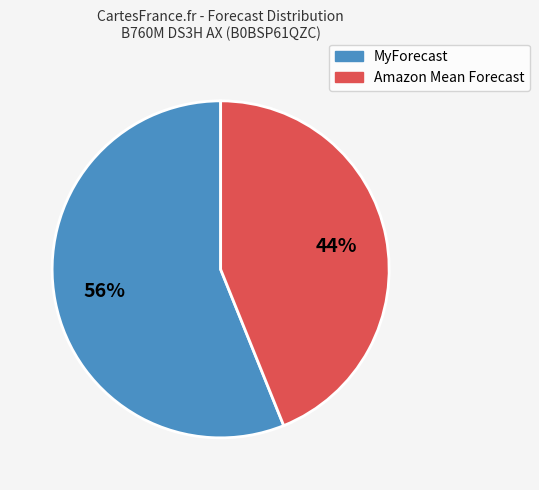

What is the smallest slice in the pie chart?

Amazon Mean Forecast